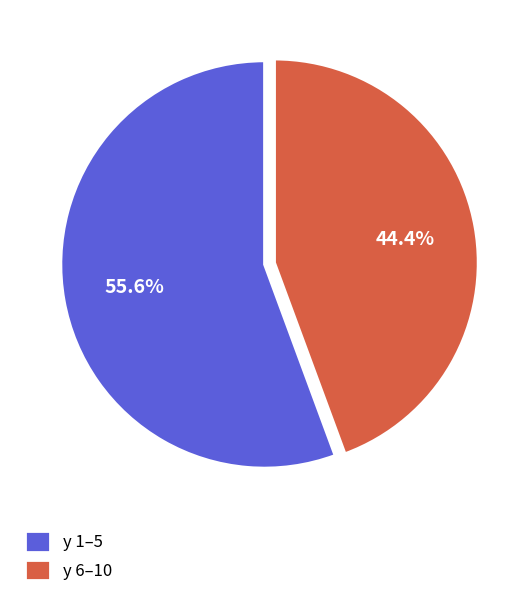

Rank the categories by value from highest to lowest.

y 1–5, y 6–10